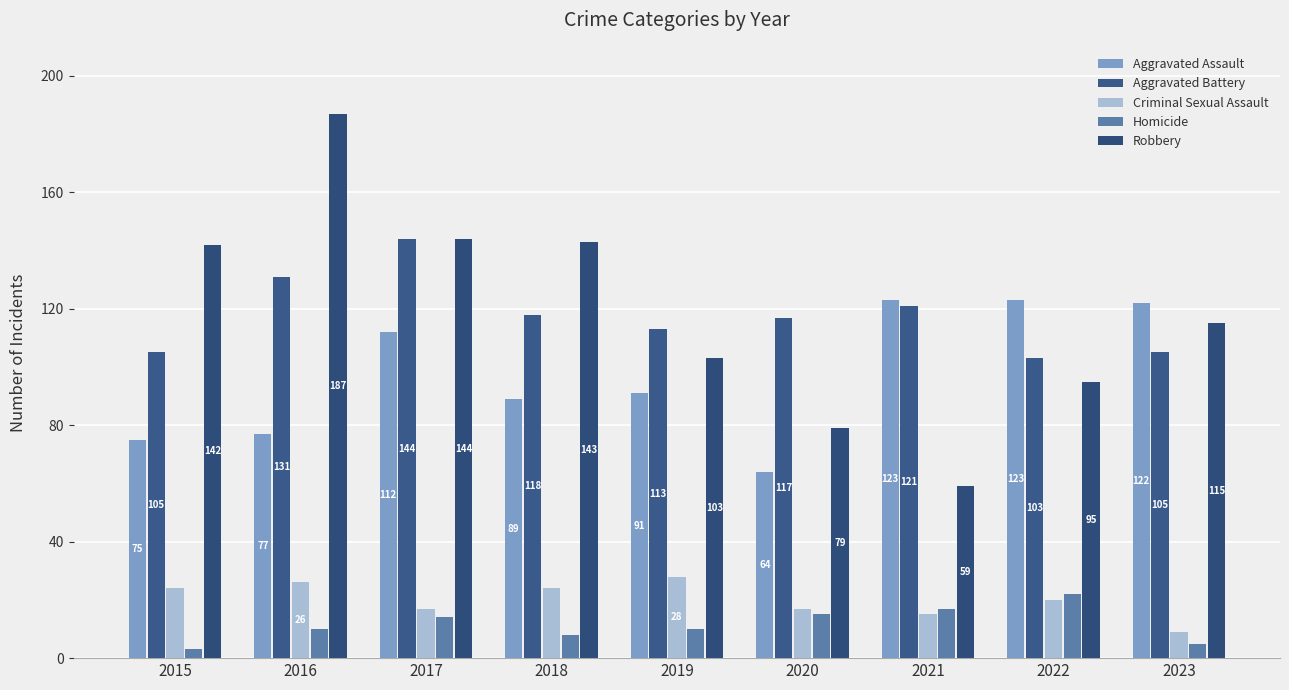

What is the smallest value displayed?

3